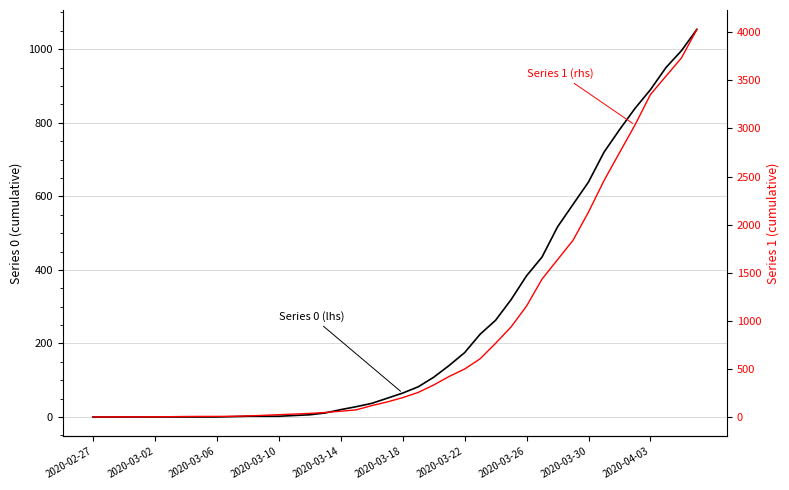

Rank the categories by Series 1 (rhs) value from lowest to highest.

2020-02-27, 2020-03-02, 2020-03-06, 2020-03-10, 2020-03-14, 2020-03-18, 2020-03-22, 2020-03-26, 2020-03-30, 2020-04-03, 10, 11, 12, 13, 14, 15, 16, 17, 18, 19, 20, 21, 22, 23, 24, 25, 26, 27, 28, 29, 30, 31, 32, 33, 34, 35, 36, 37, 38, 39